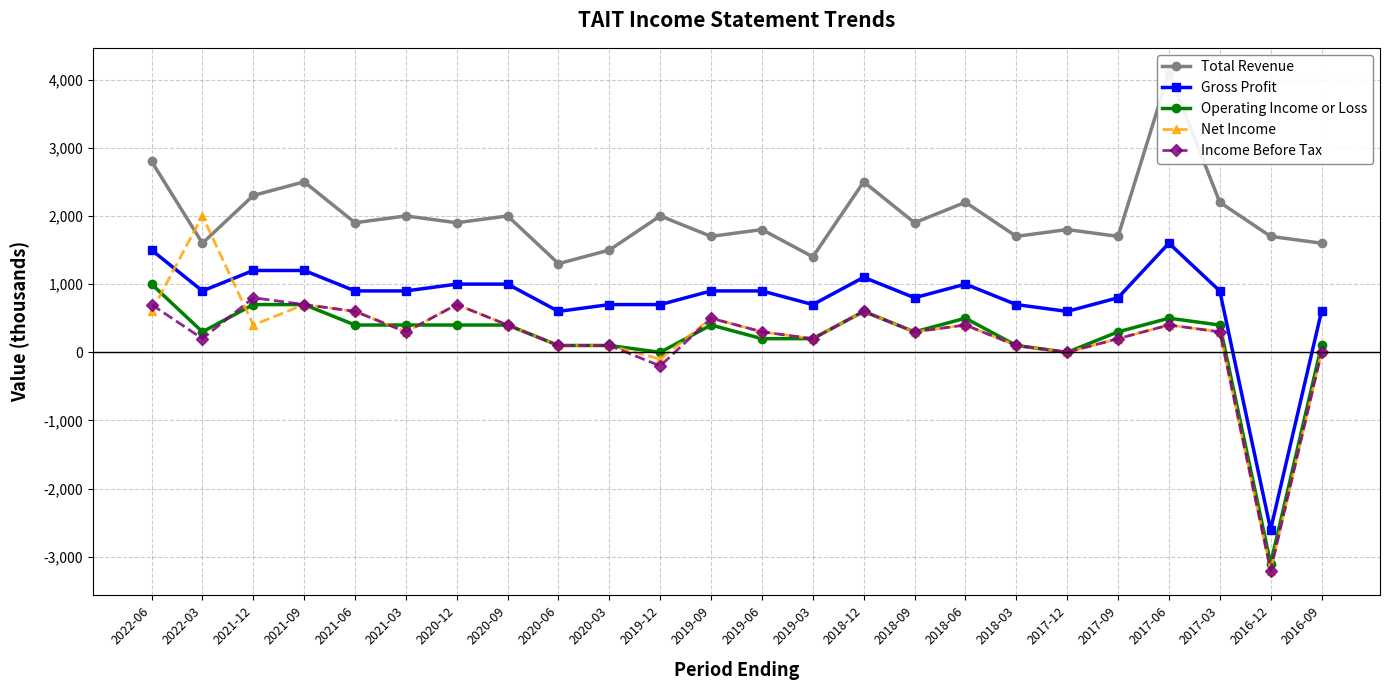

Which category has the highest value across all series?

2017-06